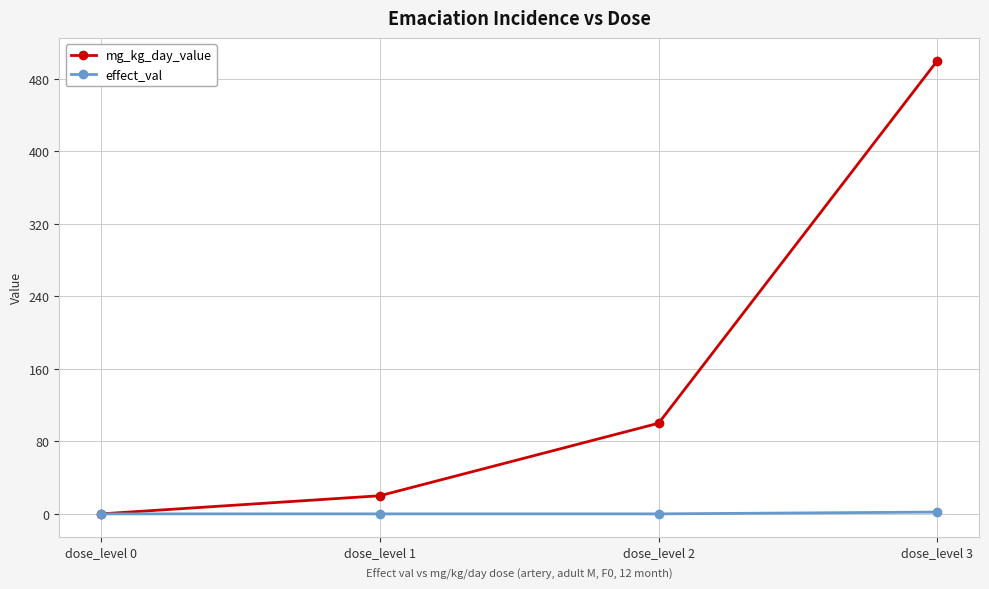

Between dose_level 2 and dose_level 3, which series saw the biggest shift?

mg_kg_day_value